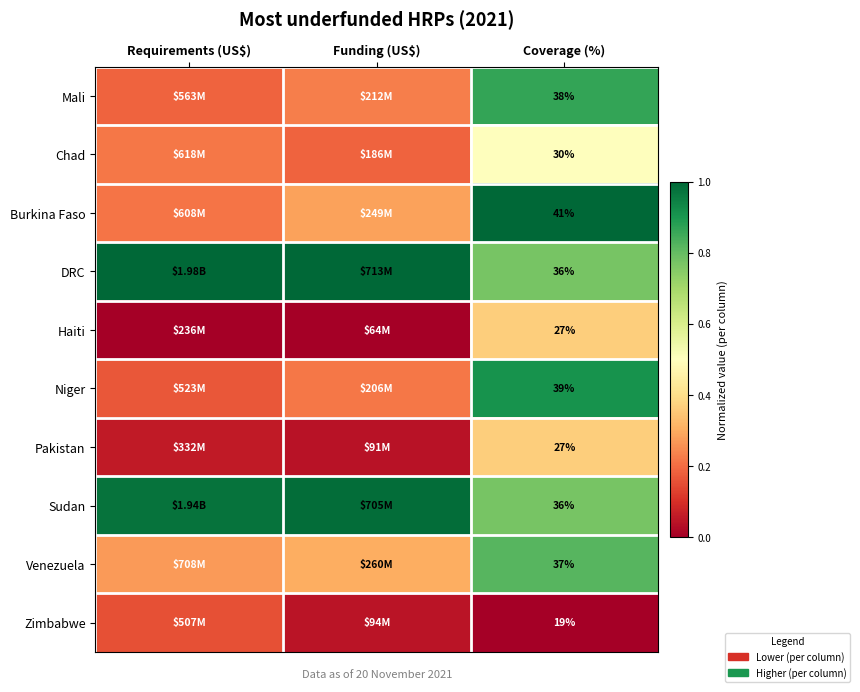

Which category has the lowest value across all series?

Requirements (US$)